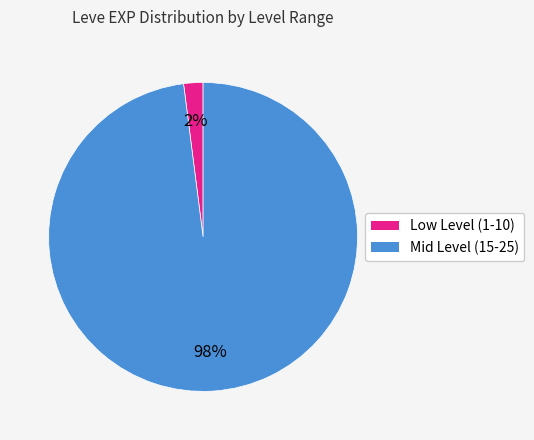

Does any single category account for the majority?

Yes